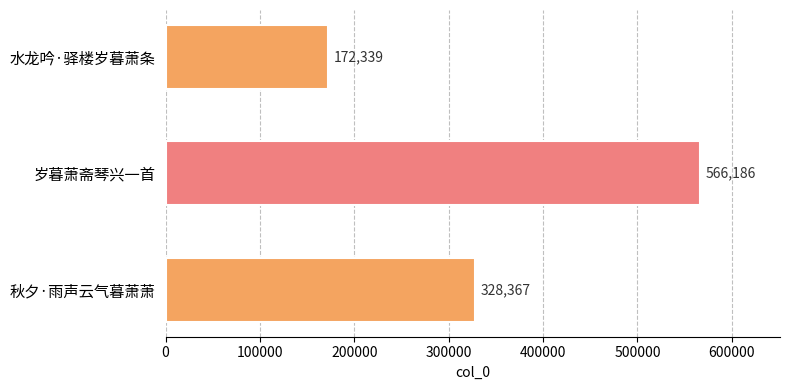

Approximately how many times larger is the value at 水龙吟·驿楼岁暮萧条 compared to 秋夕·雨声云气暮萧萧?

0.5